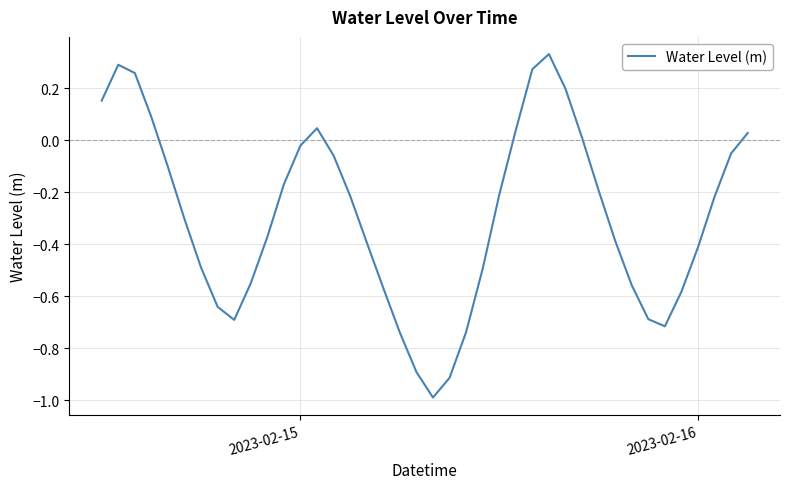

How many values exceed 0?

11